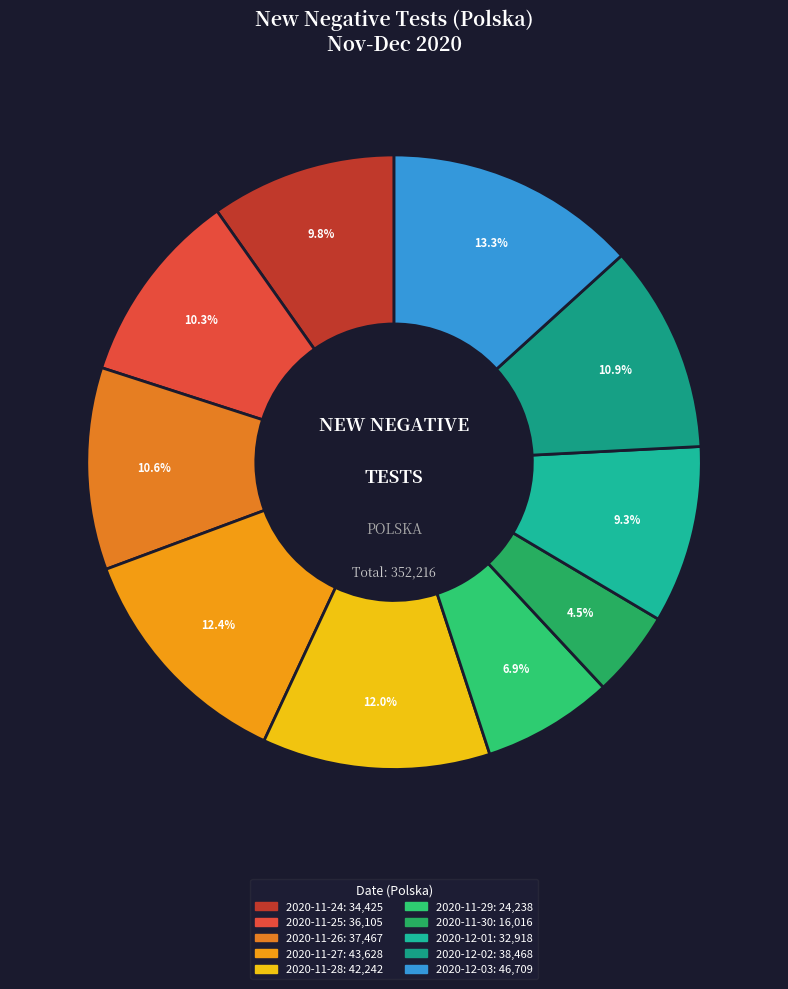

To the nearest percent, what is the average slice percentage?

10%